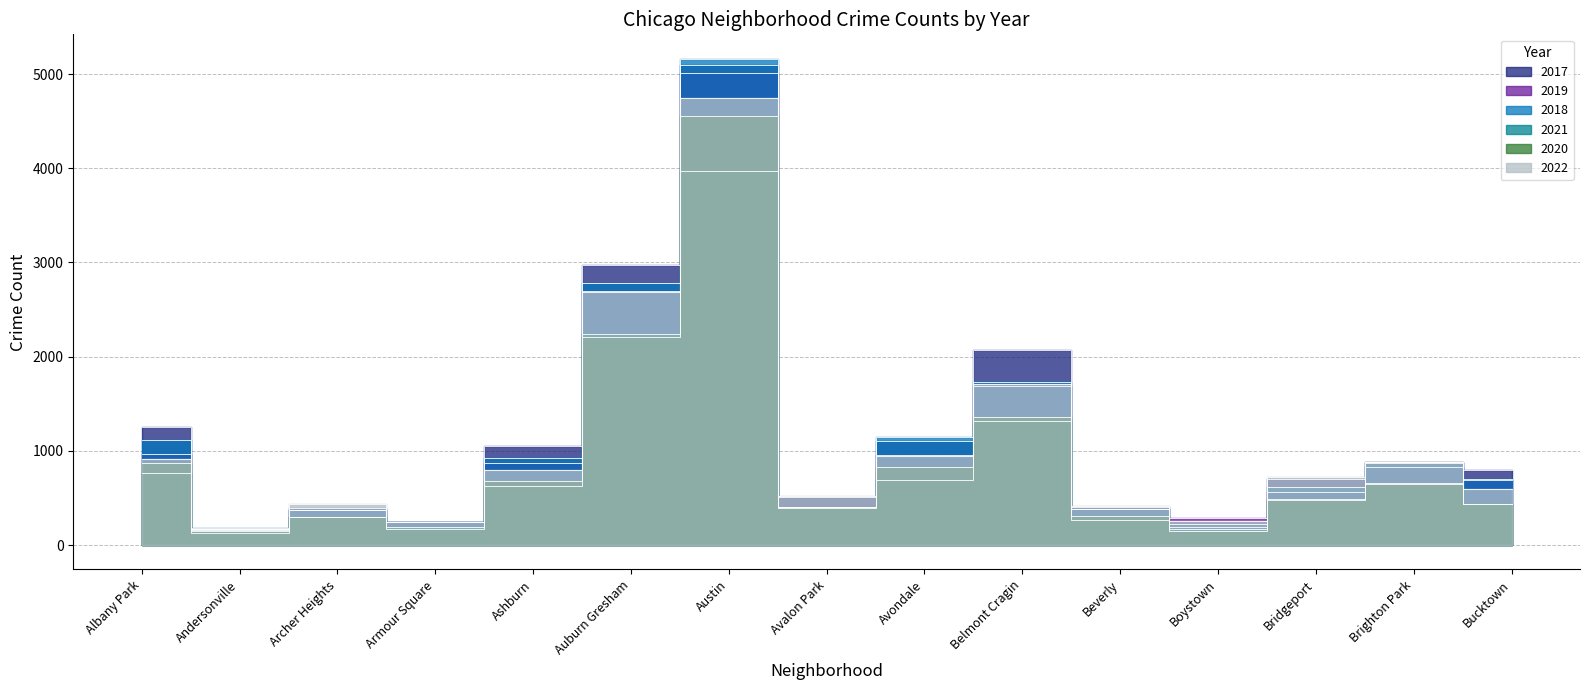

What are all the series names shown in the legend?

2017, 2019, 2018, 2021, 2020, 2022